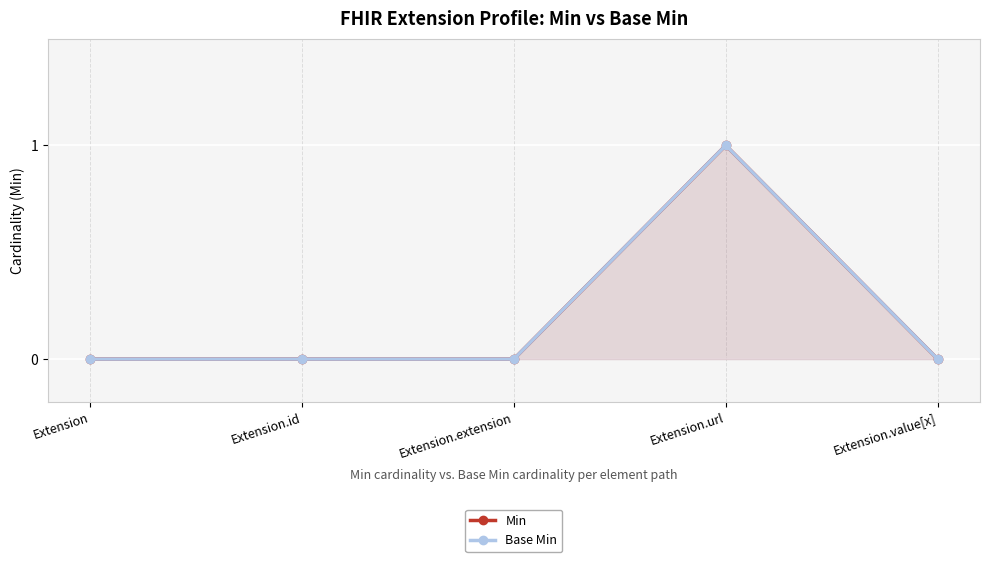

Is the value of Base Min at Extension.extension greater than the value of Min at Extension.url?

No